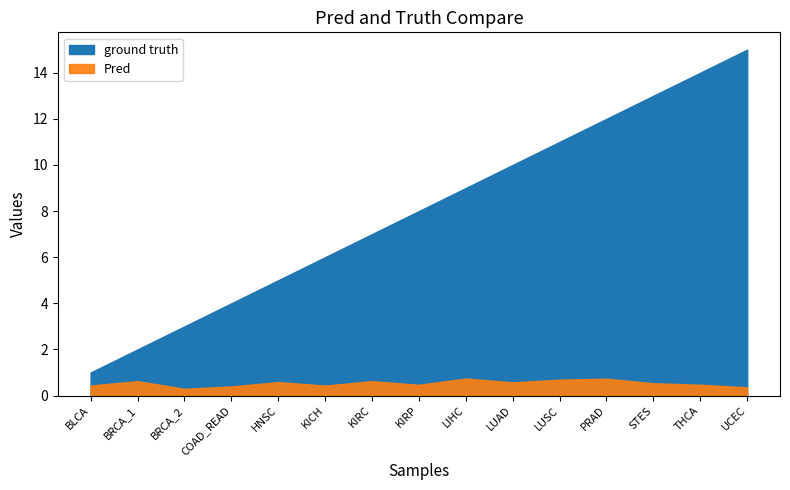

What is the greatest value displayed?

15.0